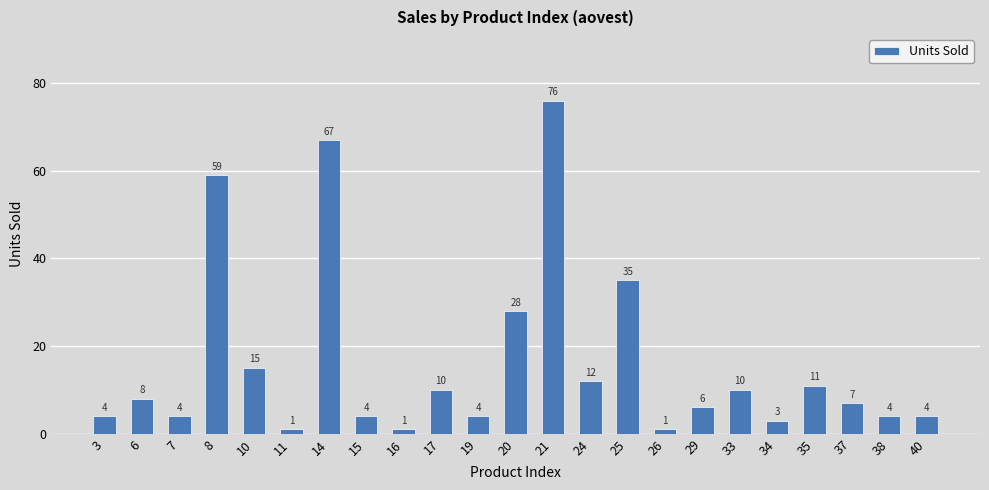

How many data points are less than 7?

11